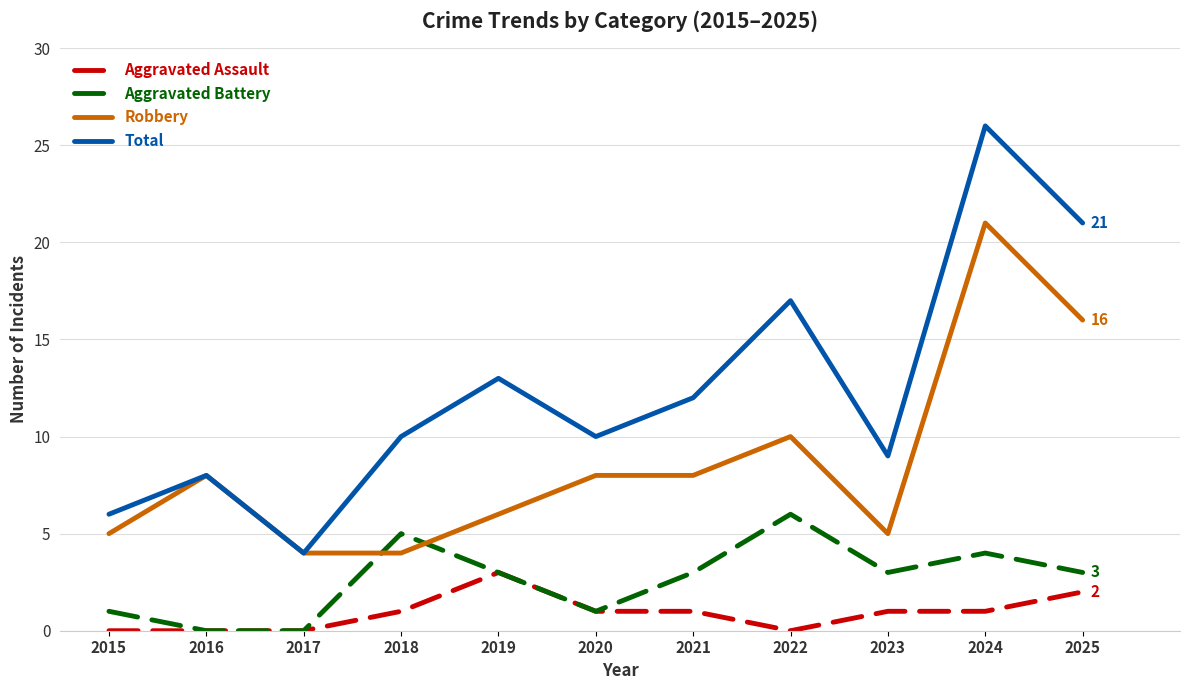

True or false: Robbery has a value of 7 at 2015.

False